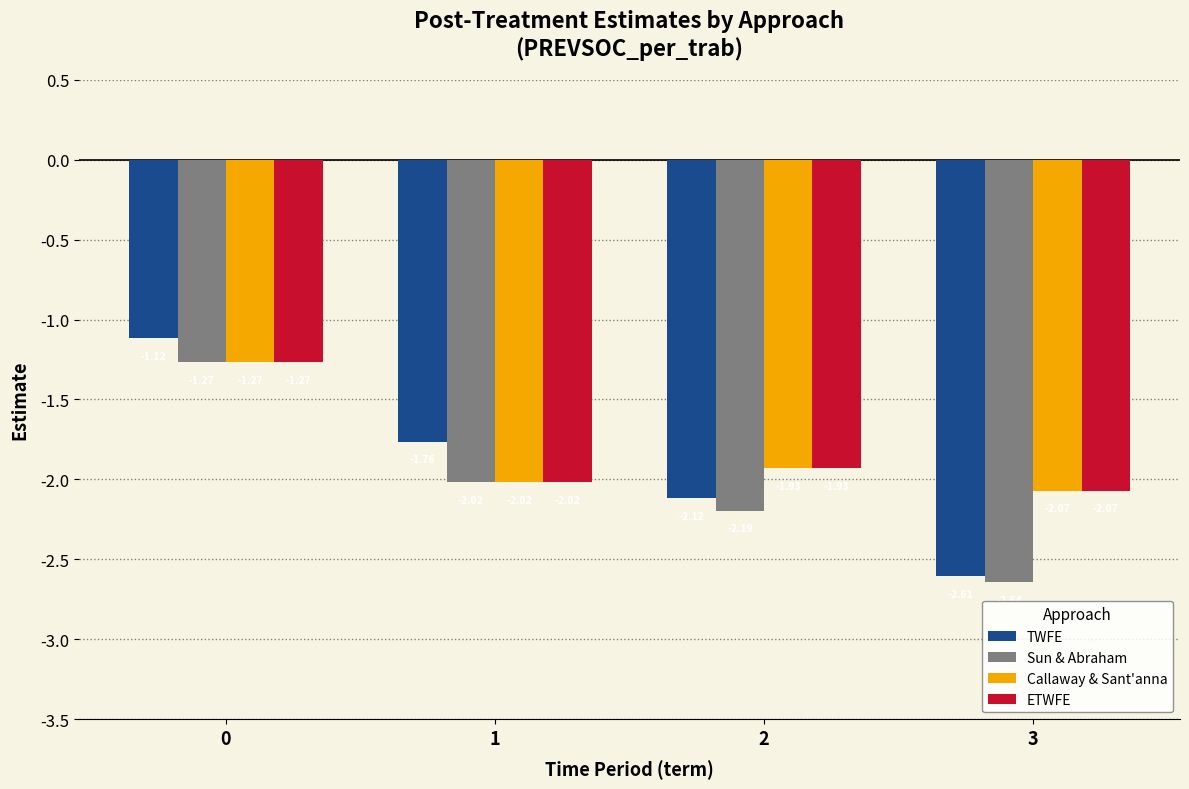

Count the number of data series in this chart.

4